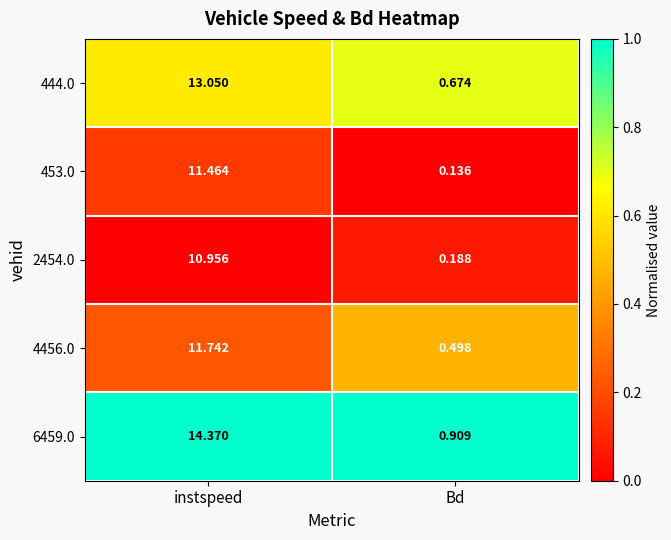

Rank the categories by 444.0 value from highest to lowest.

instspeed, Bd